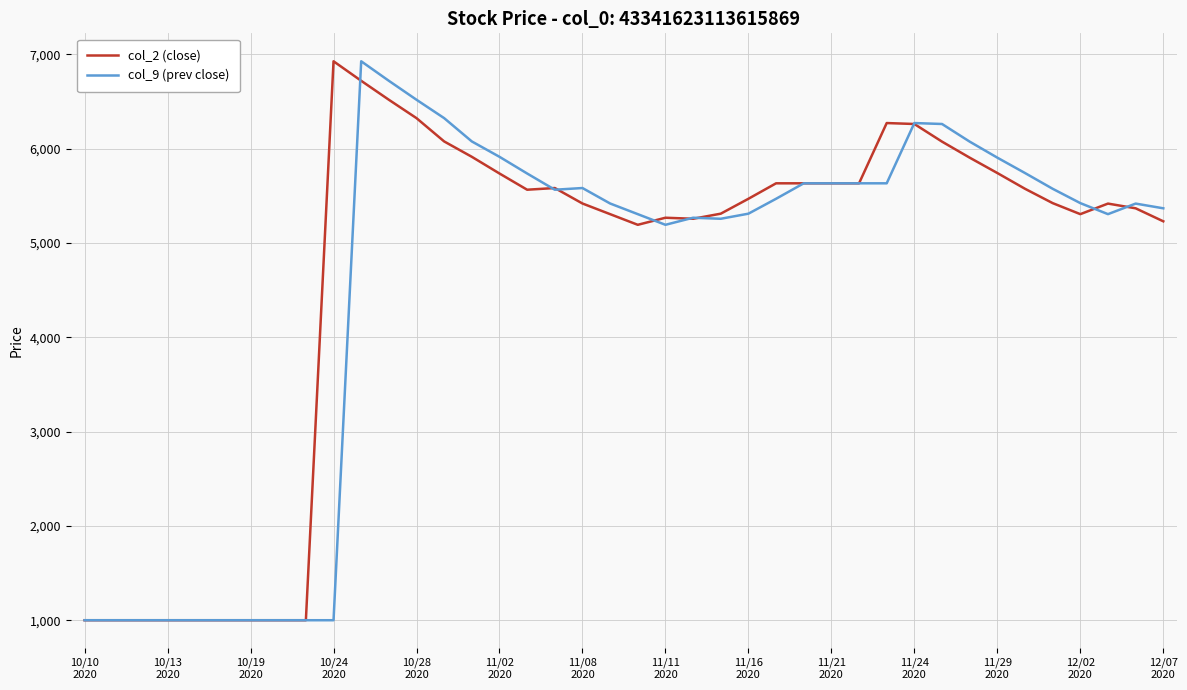

What is the minimum value shown in the chart?

1000